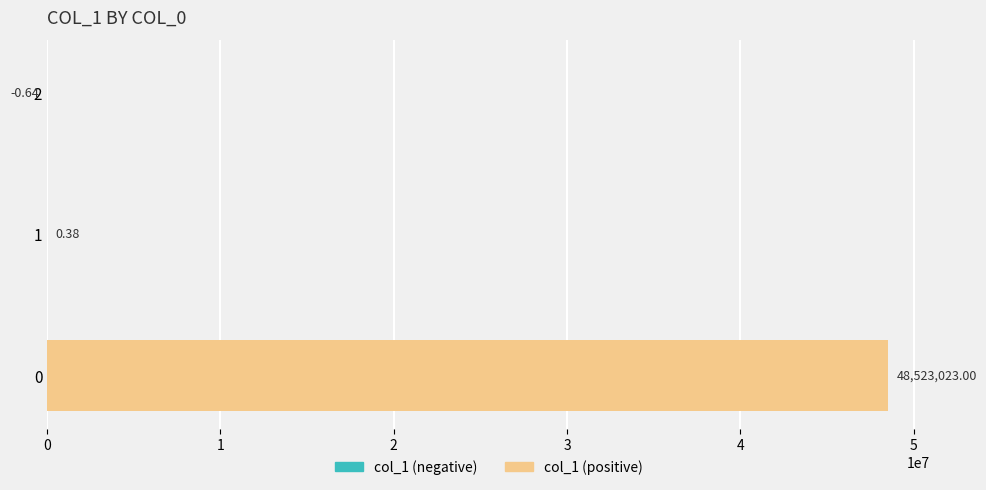

Which series changed the most between 0 and 2?

col_1 (positive)